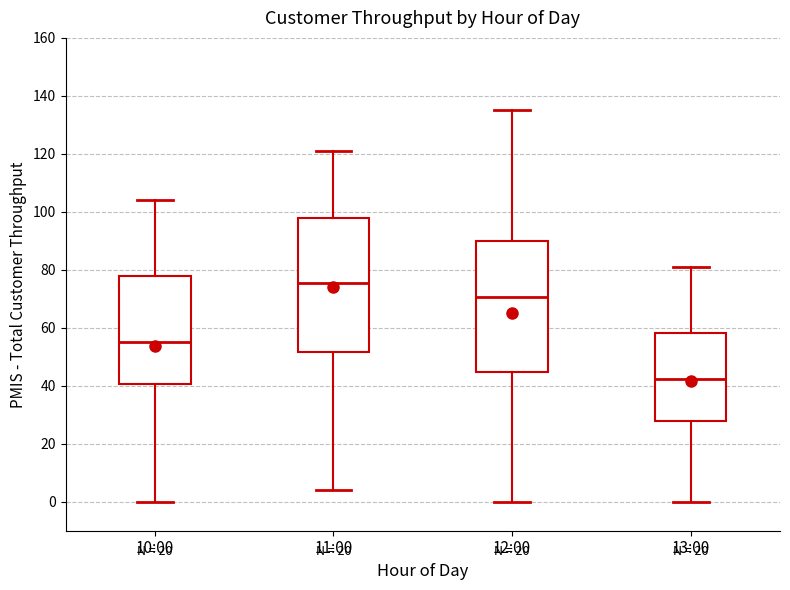

Reading left to right, read every box against the y-axis: the position of its median line, the range the box covers, and the ends of its whiskers. The values are not printed on the chart, so give them approximately, as read against the axis.

10:00: median 56, box 40 to 78, whiskers 0 to 104
11:00: median 76, box 52 to 98, whiskers 4 to 122
12:00: median 70, box 44 to 90, whiskers 0 to 136
13:00: median 42, box 28 to 58, whiskers 0 to 82